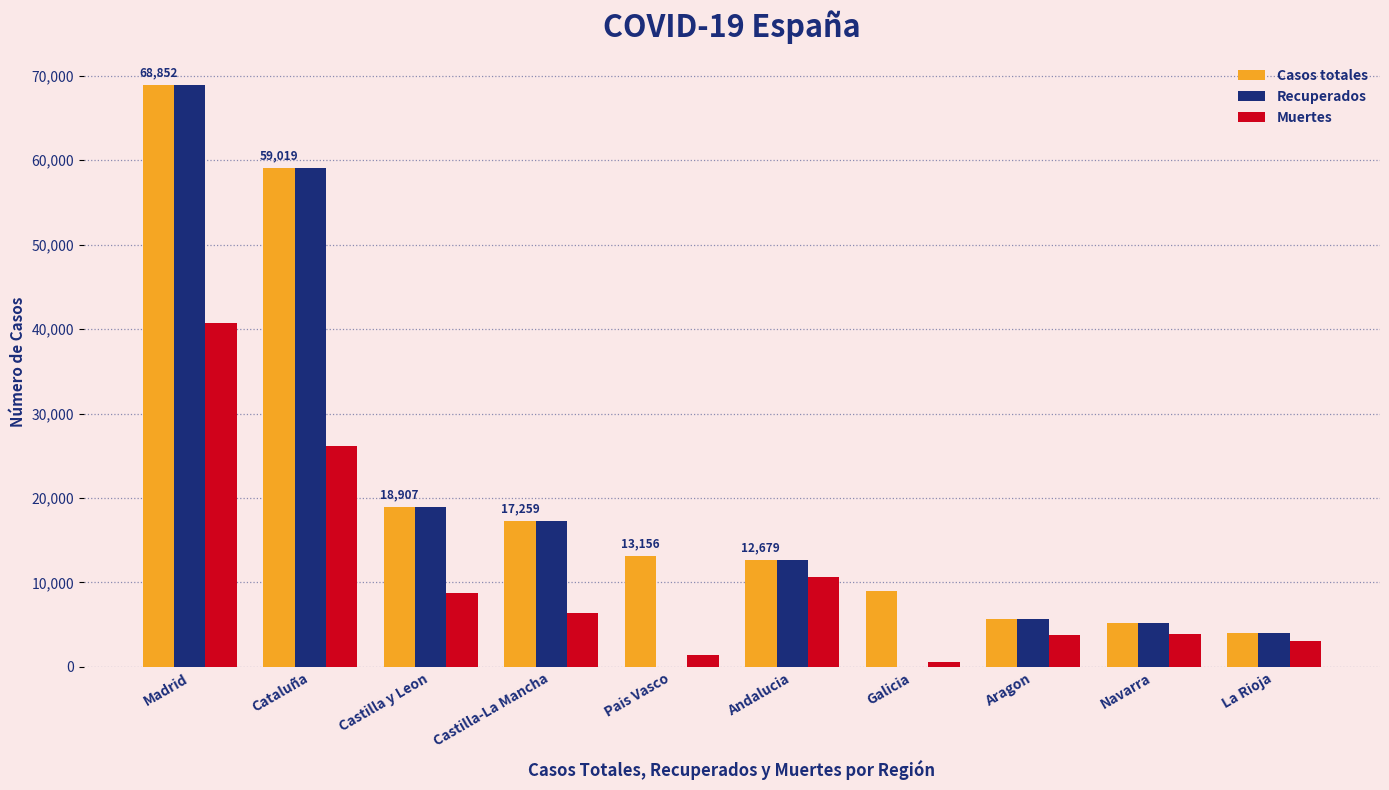

The Recuperados series shows 29109 at Castilla y Leon. True or false?

False